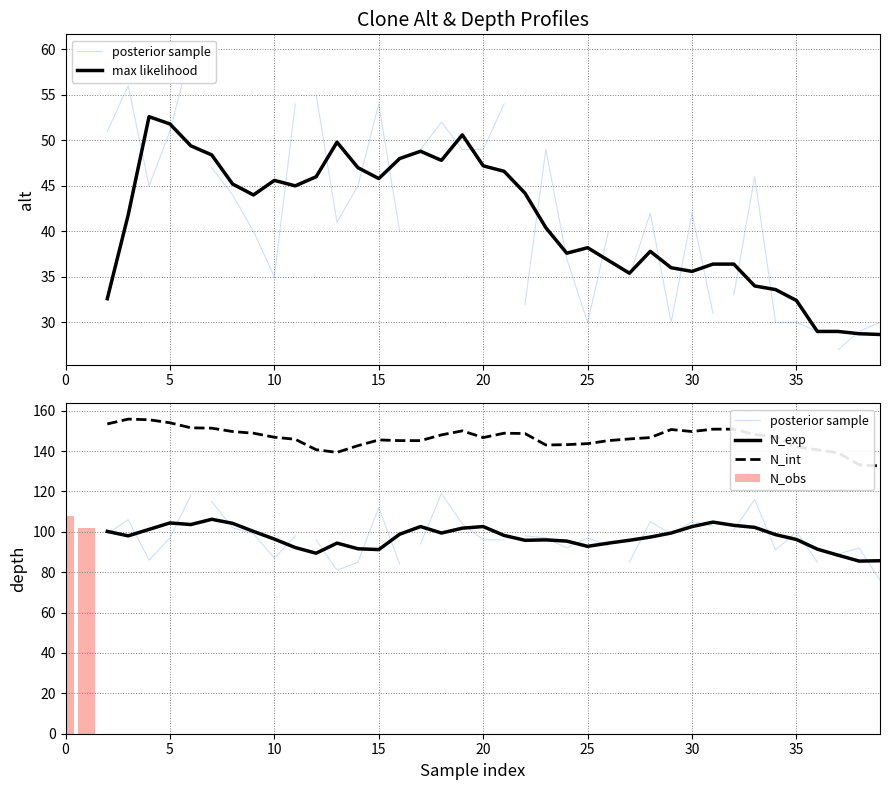

What is the minimum value for max likelihood?

28.7